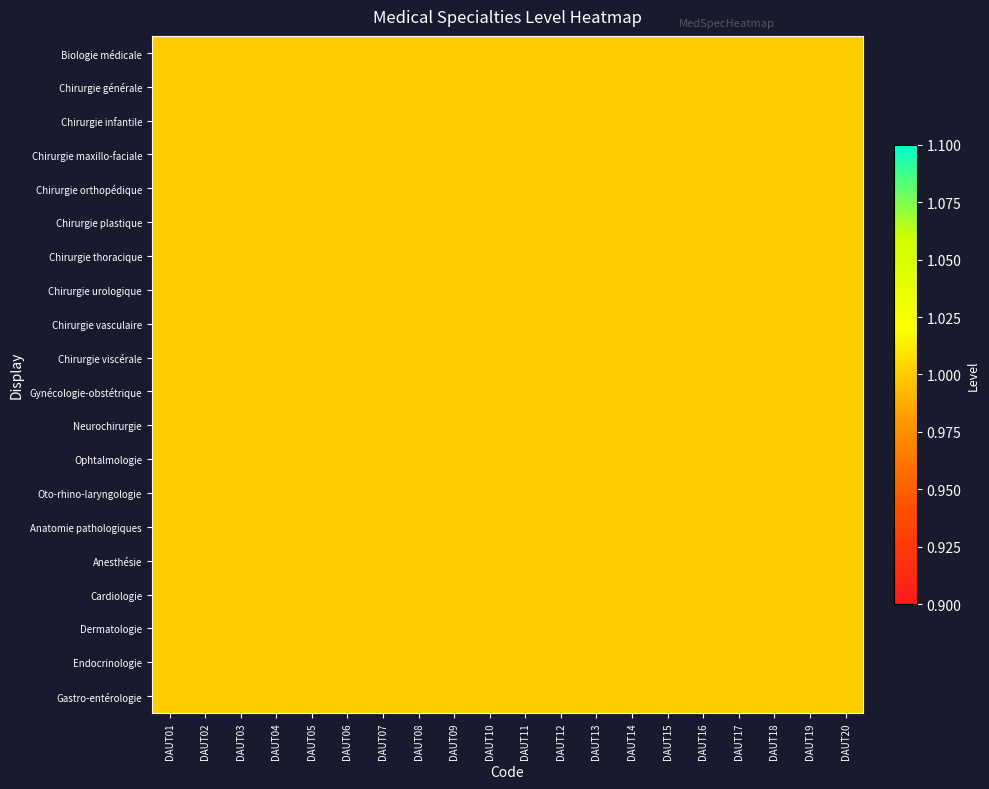

Rank the series at DAUT20 from highest to lowest value.

Chirurgie thoracique, Gynécologie-obstétrique, Oto-rhino-laryngologie, Chirurgie viscérale, Gastro-entérologie, Chirurgie urologique, Dermatologie, Chirurgie plastique, Chirurgie générale, Chirurgie infantile, Biologie médicale, Endocrinologie, Anesthésie, Neurochirurgie, Chirurgie vasculaire, Chirurgie maxillo-faciale, Chirurgie orthopédique, Cardiologie, Ophtalmologie, Anatomie pathologiques